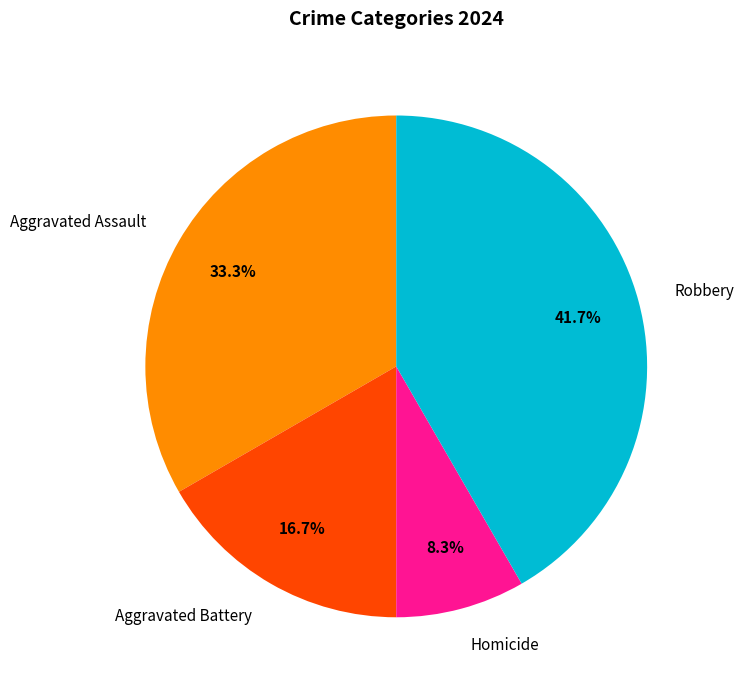

Is the sum of Robbery and Aggravated Battery greater than half?

Yes